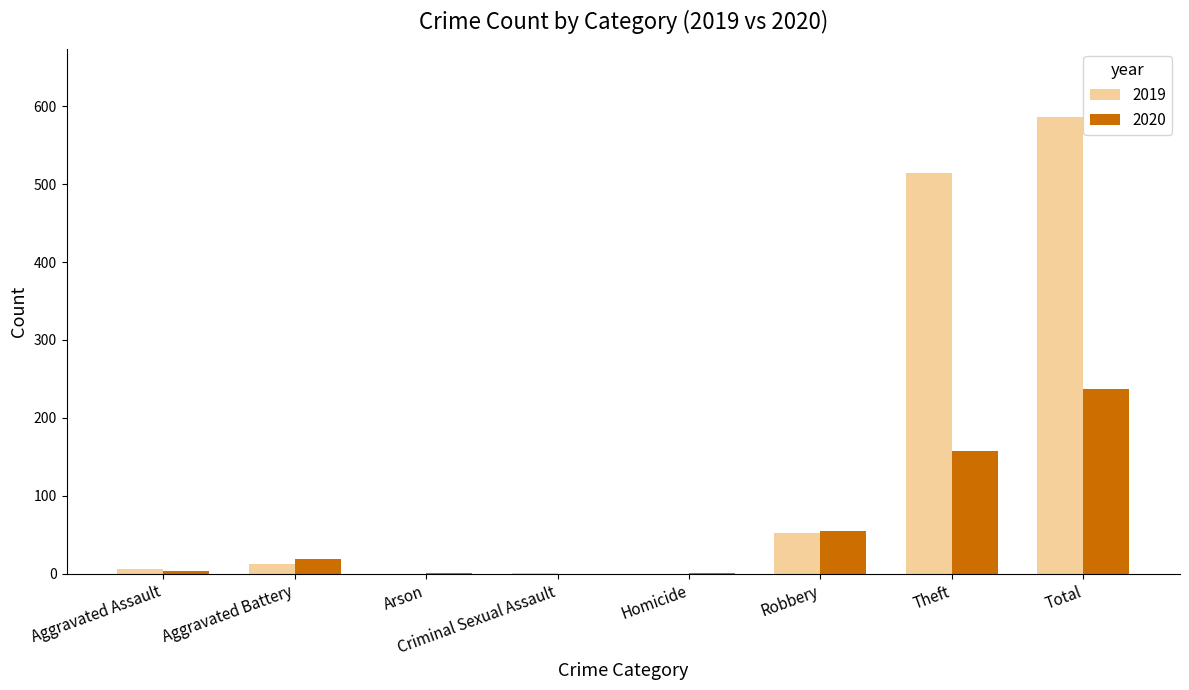

Is it true that 2019 equals 0 at Arson?

True